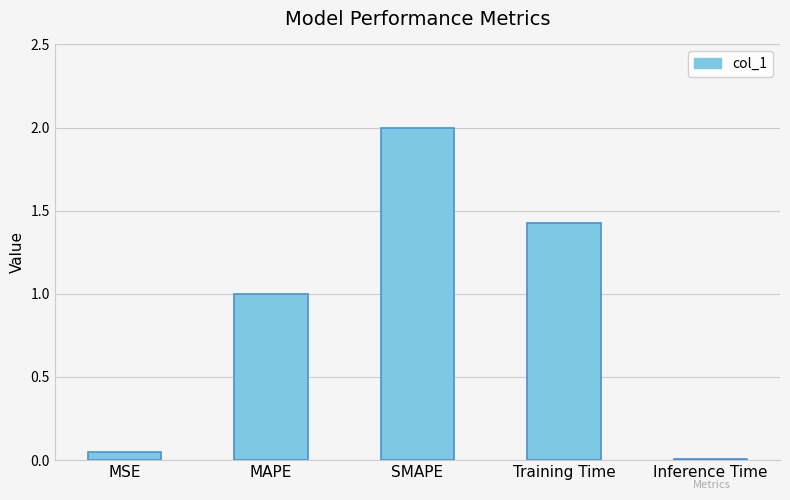

How many bars are there in total?

5